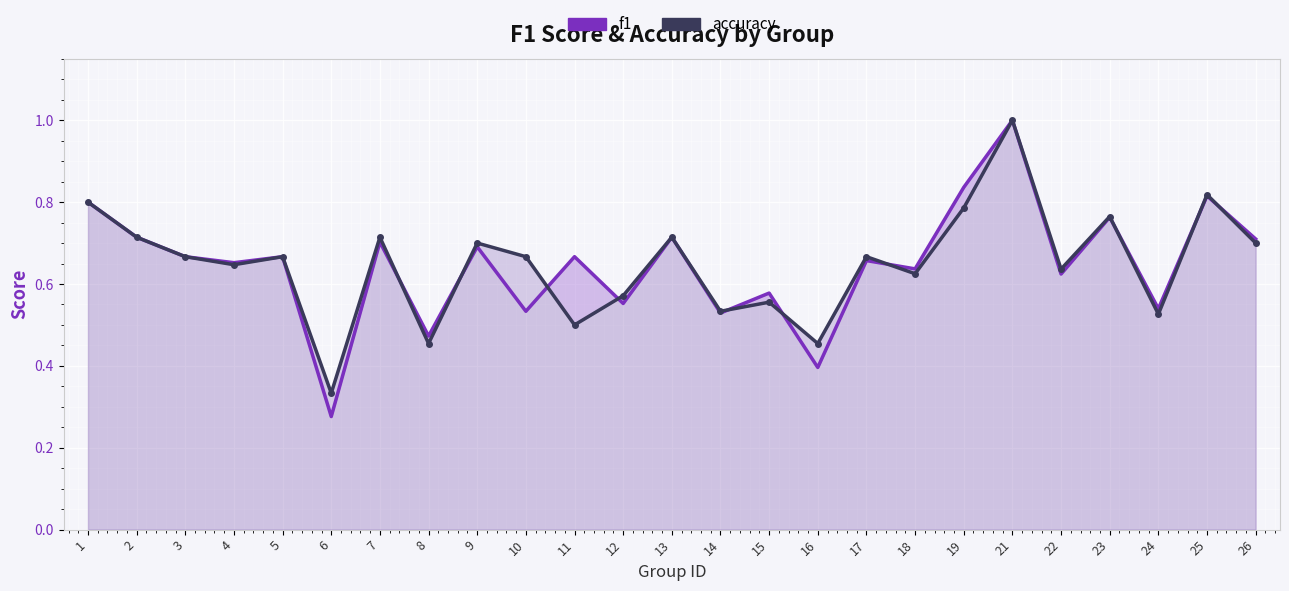

Rank the series by their average value, from lowest to highest.

f1, accuracy